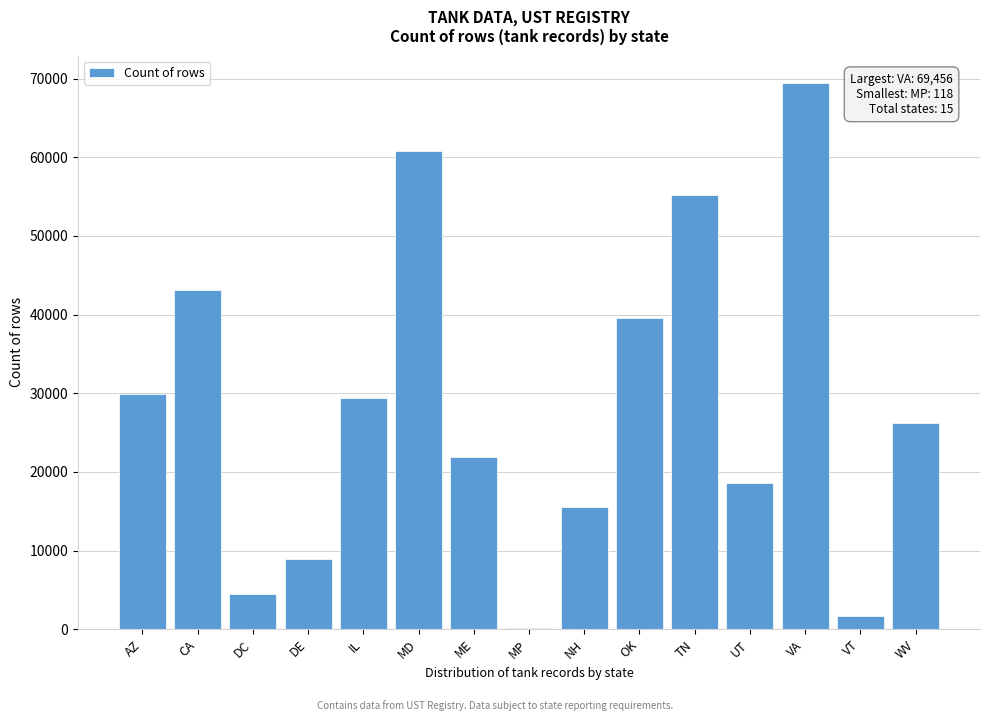

Reading left to right, what are all the values shown in this chart?

AZ=29853	CA=43145	DC=4479	DE=8986	IL=29393	MD=60847	ME=21939	MP=118	NH=15575	OK=39584	TN=55177	UT=18554	VA=69456	VT=1632	WV=26226